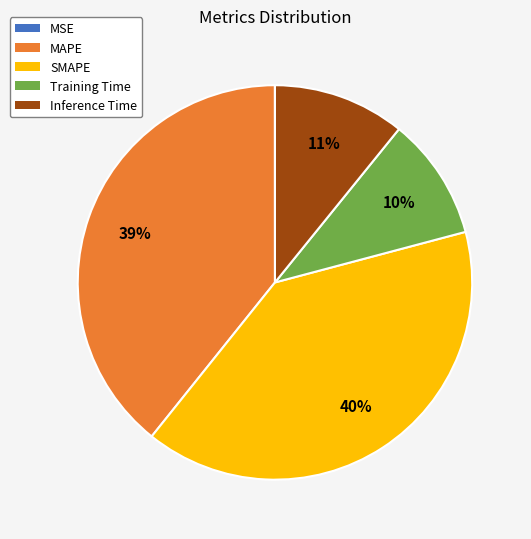

To the nearest percent, what is the average slice percentage?

20%